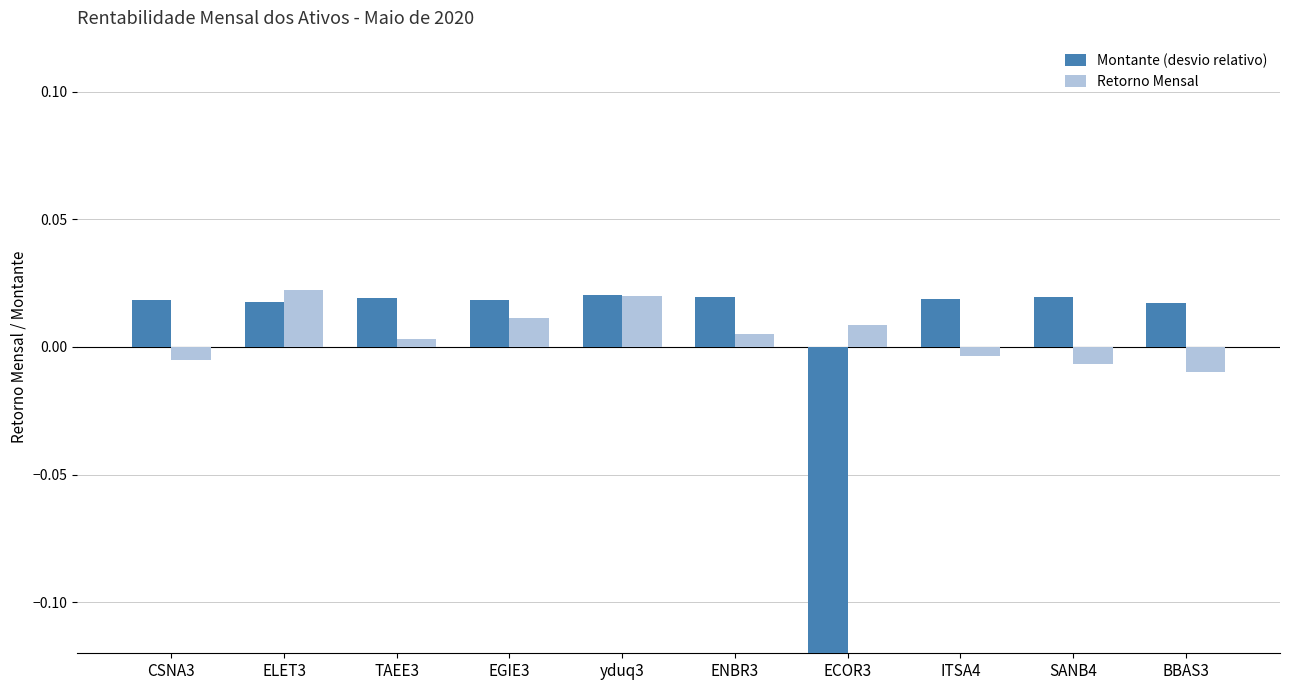

What is the difference between the second highest and minimum values in the Montante (desvio relativo) series?

0.2